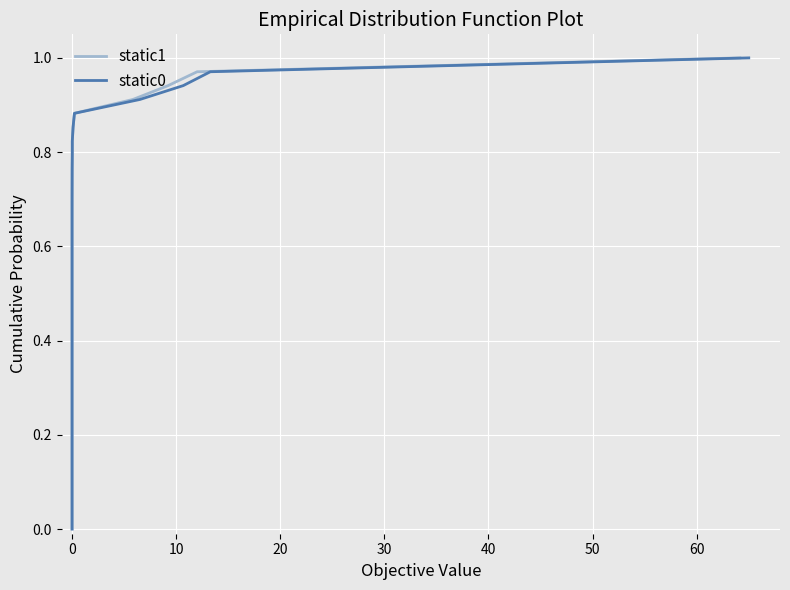

What are all the series names shown in the legend?

static1, static0